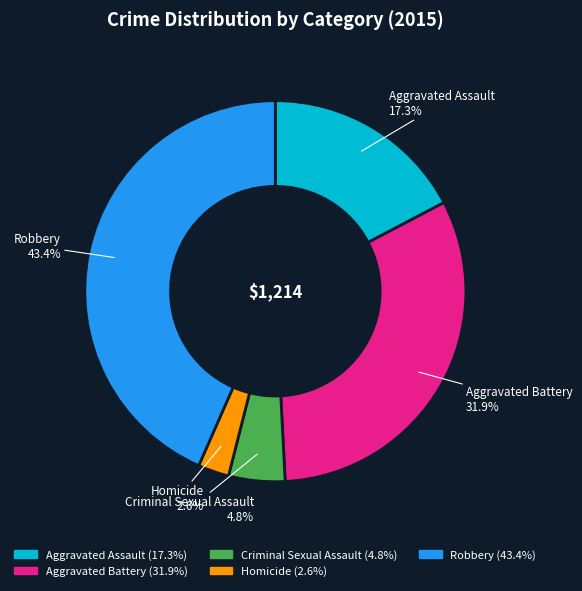

The Criminal Sexual Assault slice represents 5% of the pie. True or false?

True